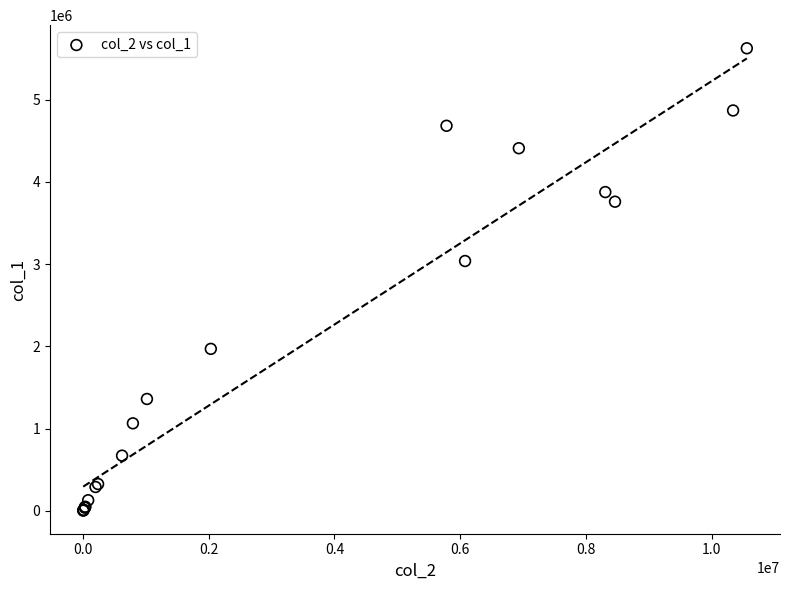

What Y value in the scatter plot is closest to 2814000?

3038000